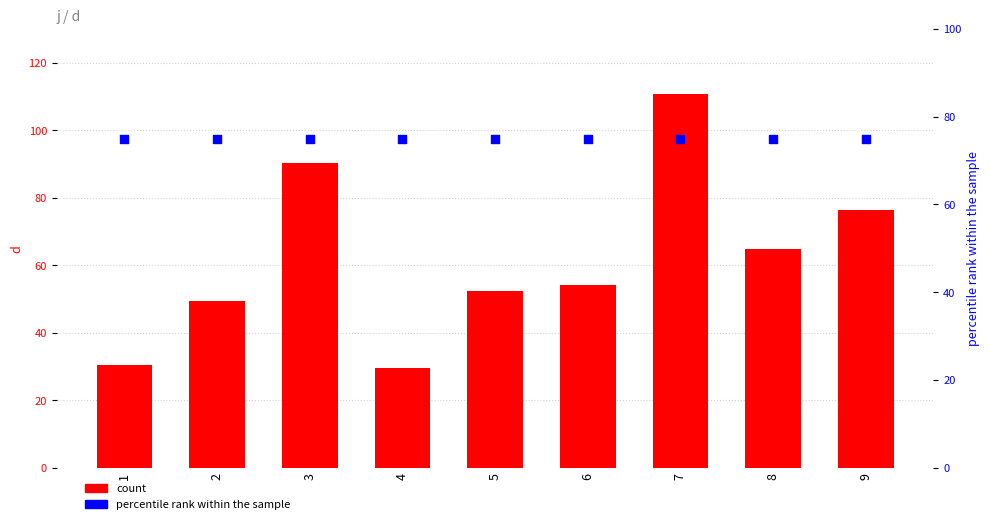

What is the total value across all series at 7?

185.7